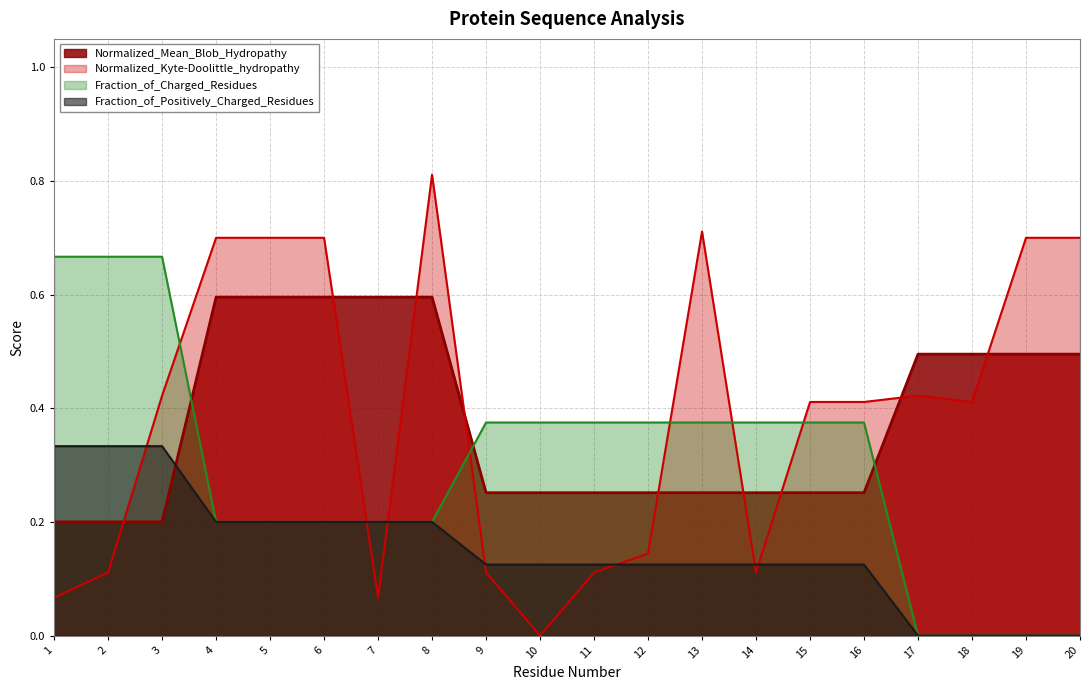

Is the value of Normalized_Kyte-Doolittle_hydropathy at 1 greater than the value of Normalized_Mean_Blob_Hydropathy at 2?

No